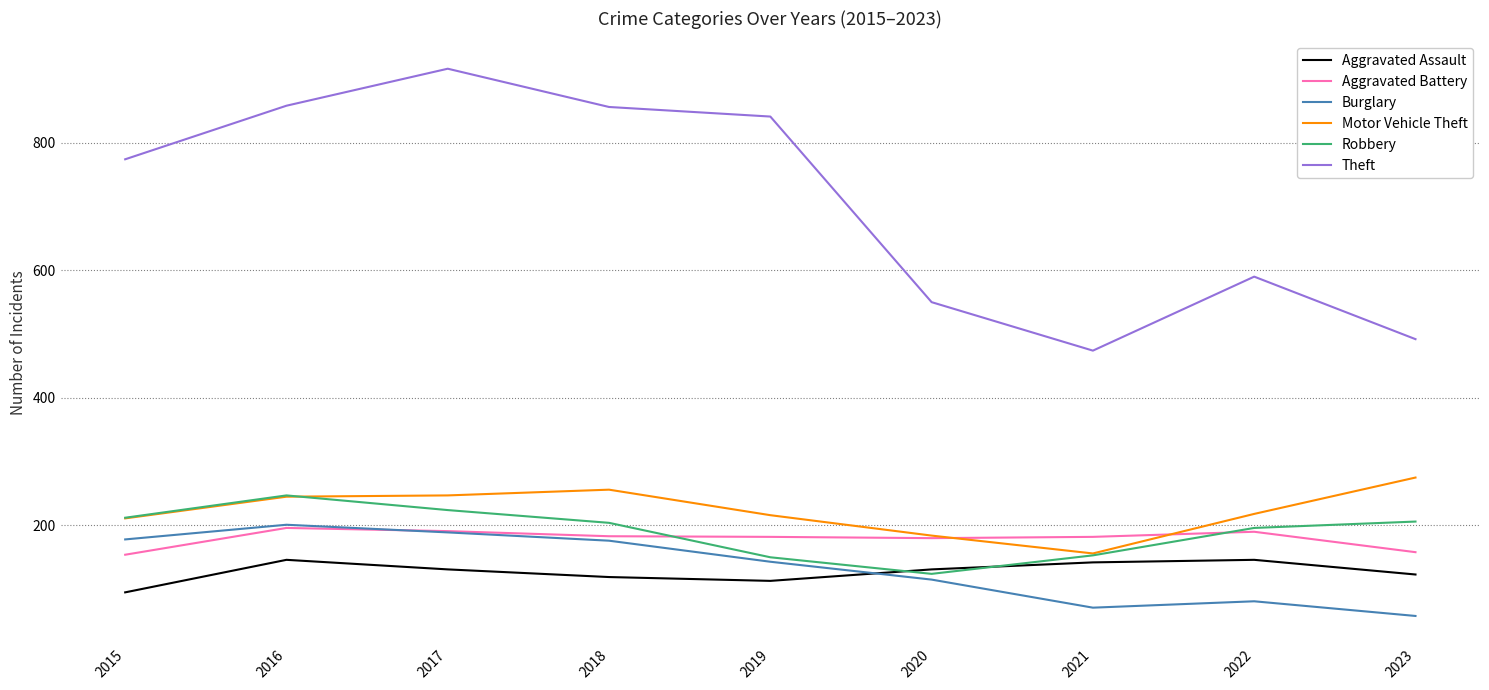

Does the chart have visible grid lines?

Yes